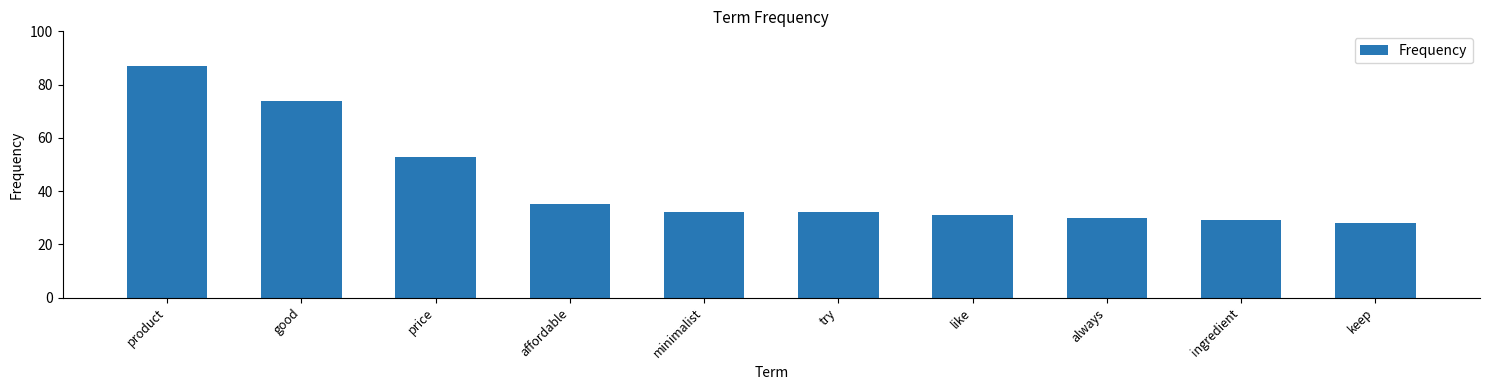

At which label is the value closest to 57?

price